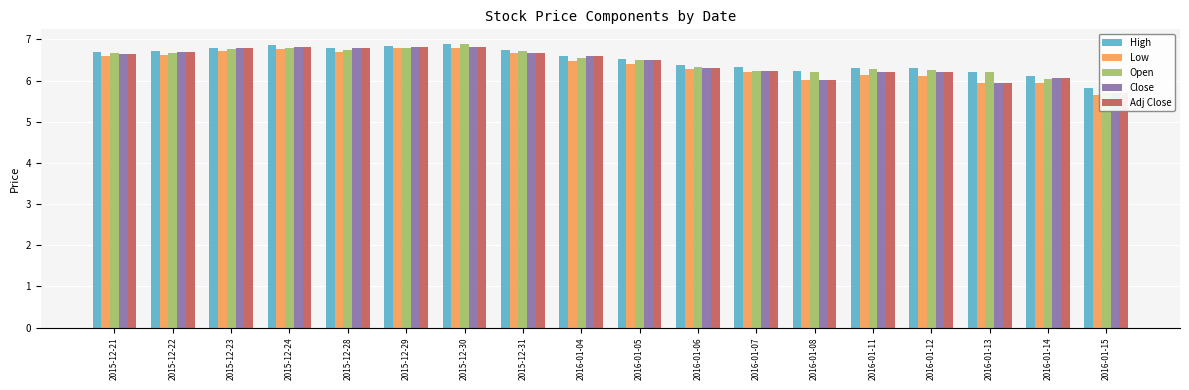

What is the sum of the Open values at 2015-12-31 and 2015-12-29?

13.5